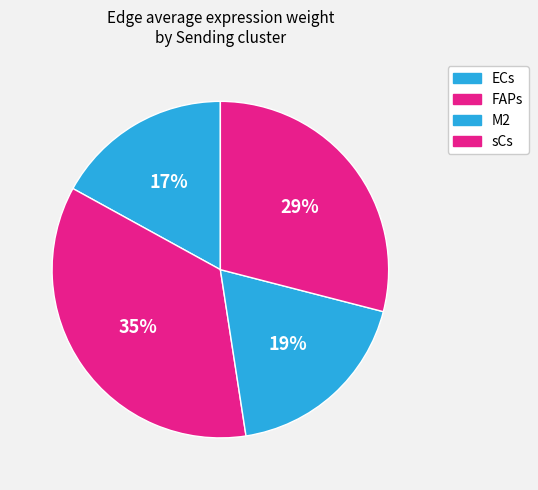

Count the number of slices in the pie.

4